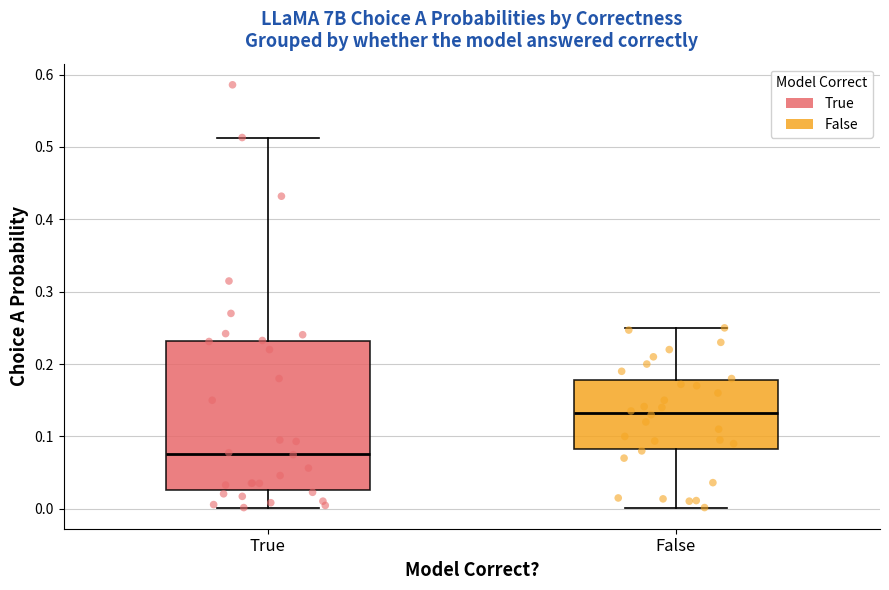

Which box has the highest median line?

False